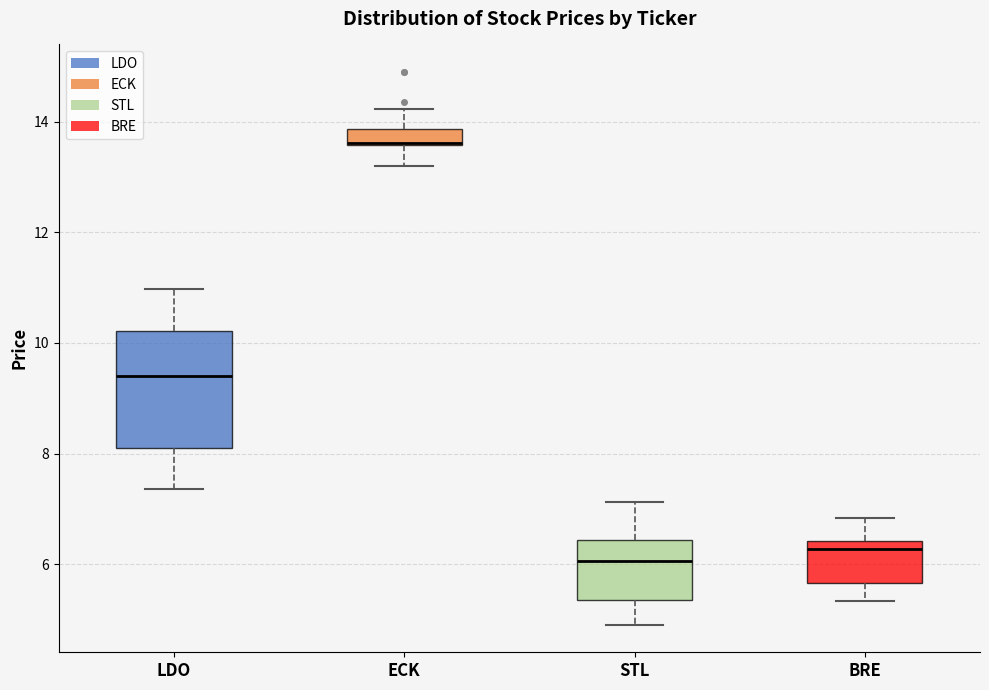

Where does the upper whisker of the box for STL end on the y-axis? The values are not printed on the chart, so give them approximately, as read against the axis.

7.2